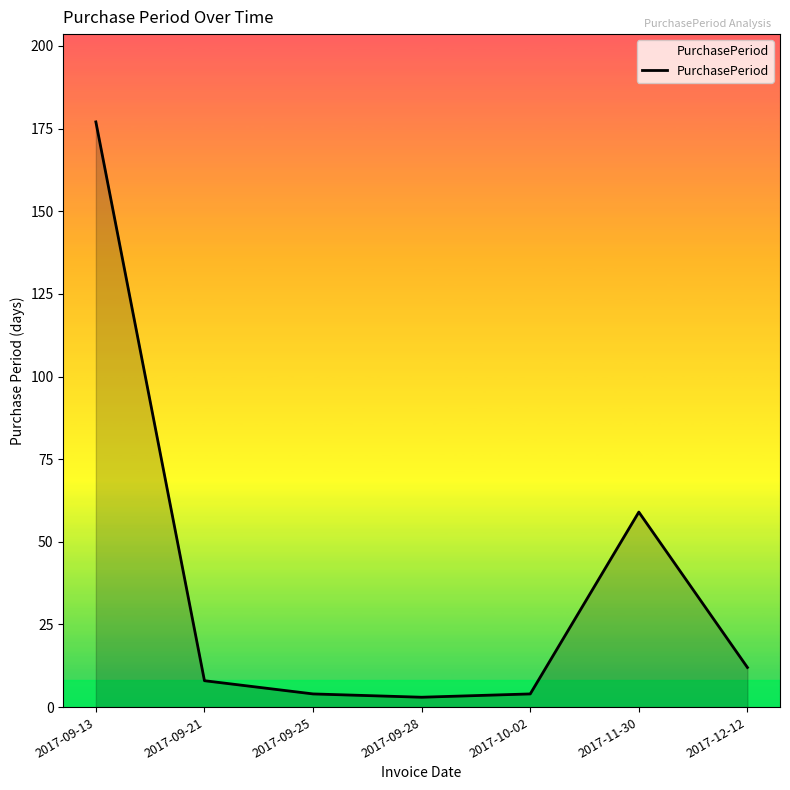

Reading left to right, transcribe all the data shown in this chart.

177	8	4	3	4	59	12